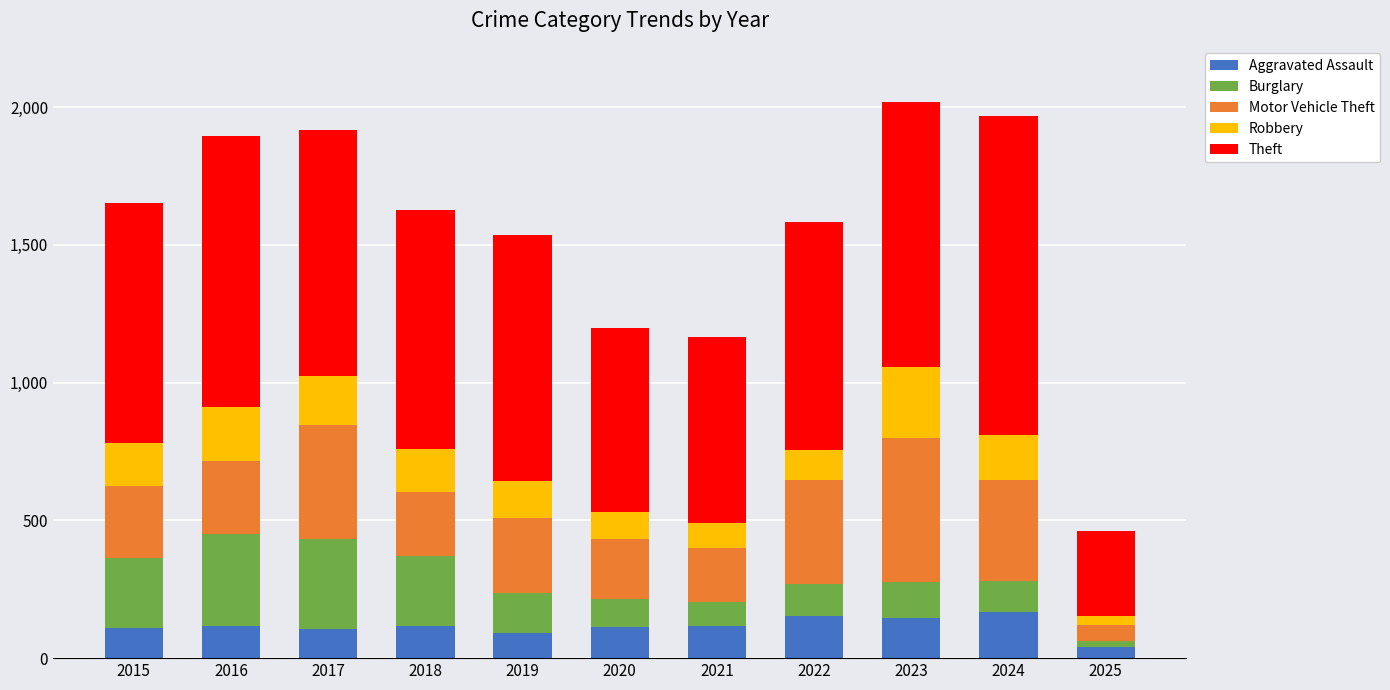

What are all the series names shown in the legend?

Aggravated Assault, Burglary, Motor Vehicle Theft, Robbery, Theft